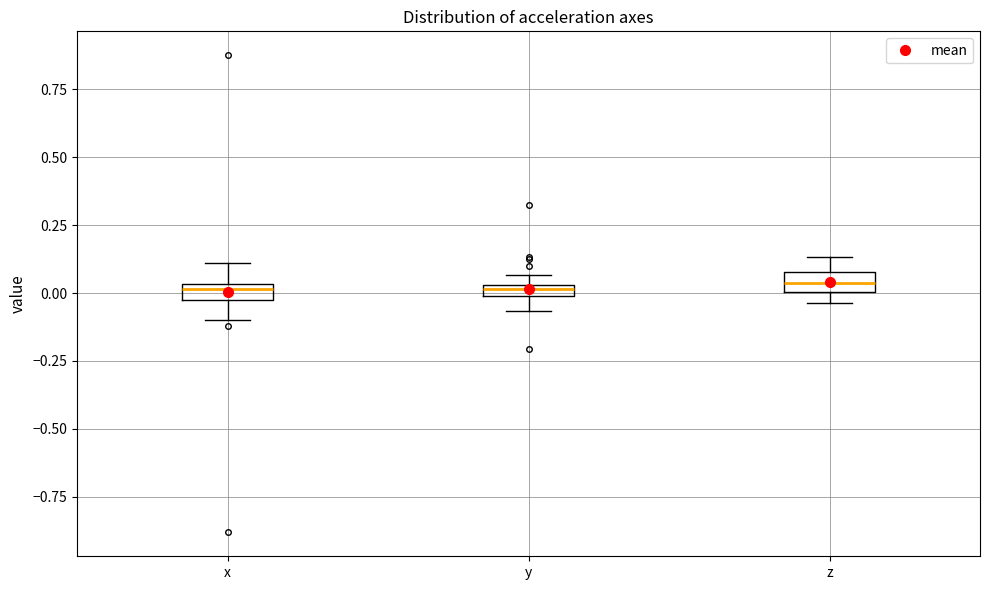

Where is the lower edge of the box for y on the y-axis? The values are not printed on the chart, so give them approximately, as read against the axis.

0.00